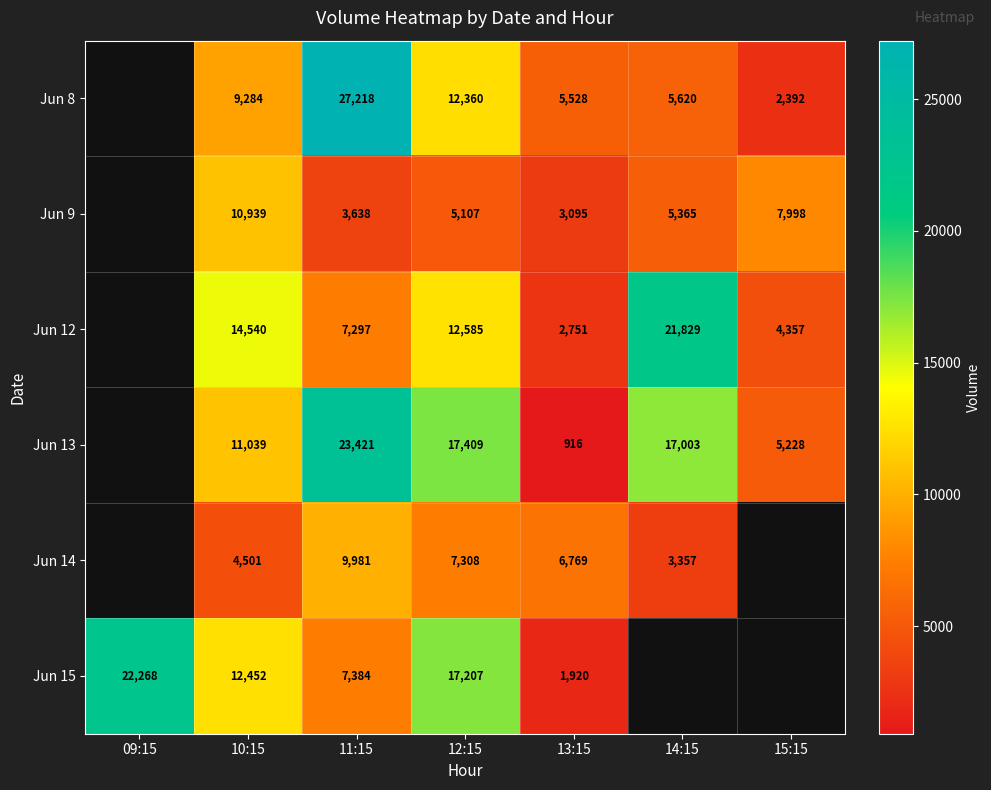

Is the value of Jun 12 at 11:15 greater than the value of Jun 13 at 14:15?

No